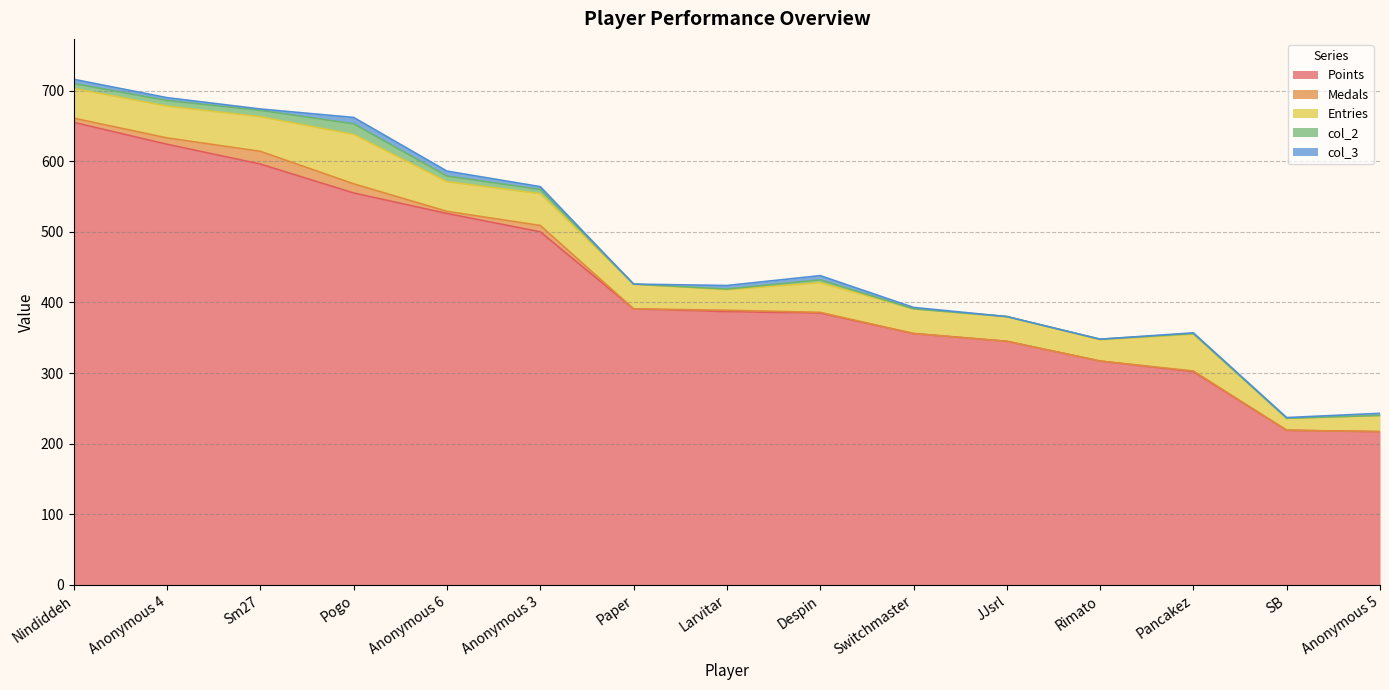

What is the difference between the second highest and minimum values in the col_2 series?

9